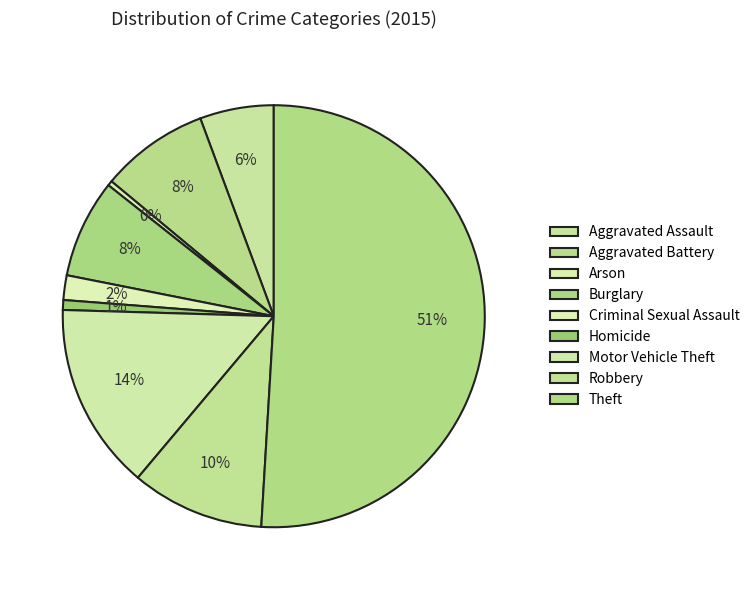

Does any single category account for the majority?

Yes